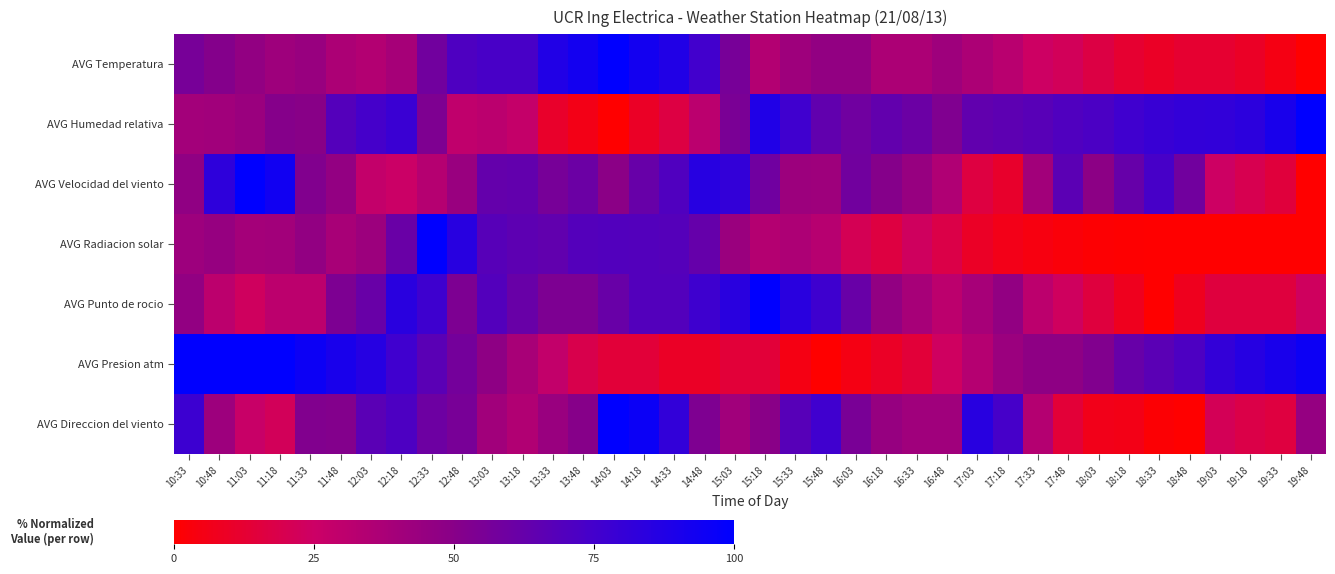

Between 17:48 and 14:48, which is larger?

14:48